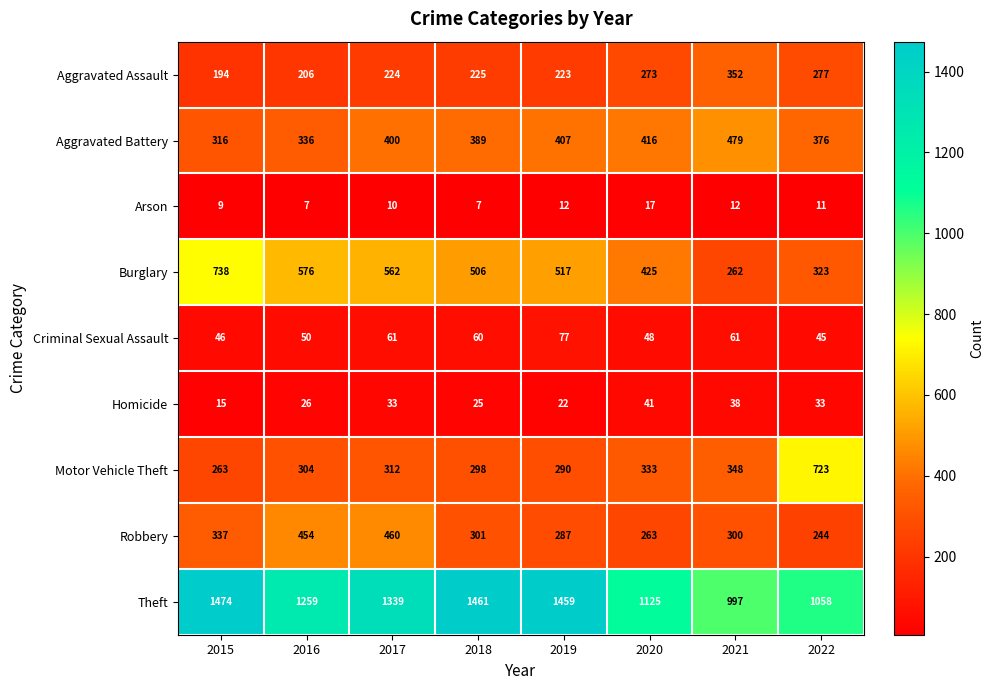

Which series changed the most between 2018 and 2021?

Theft